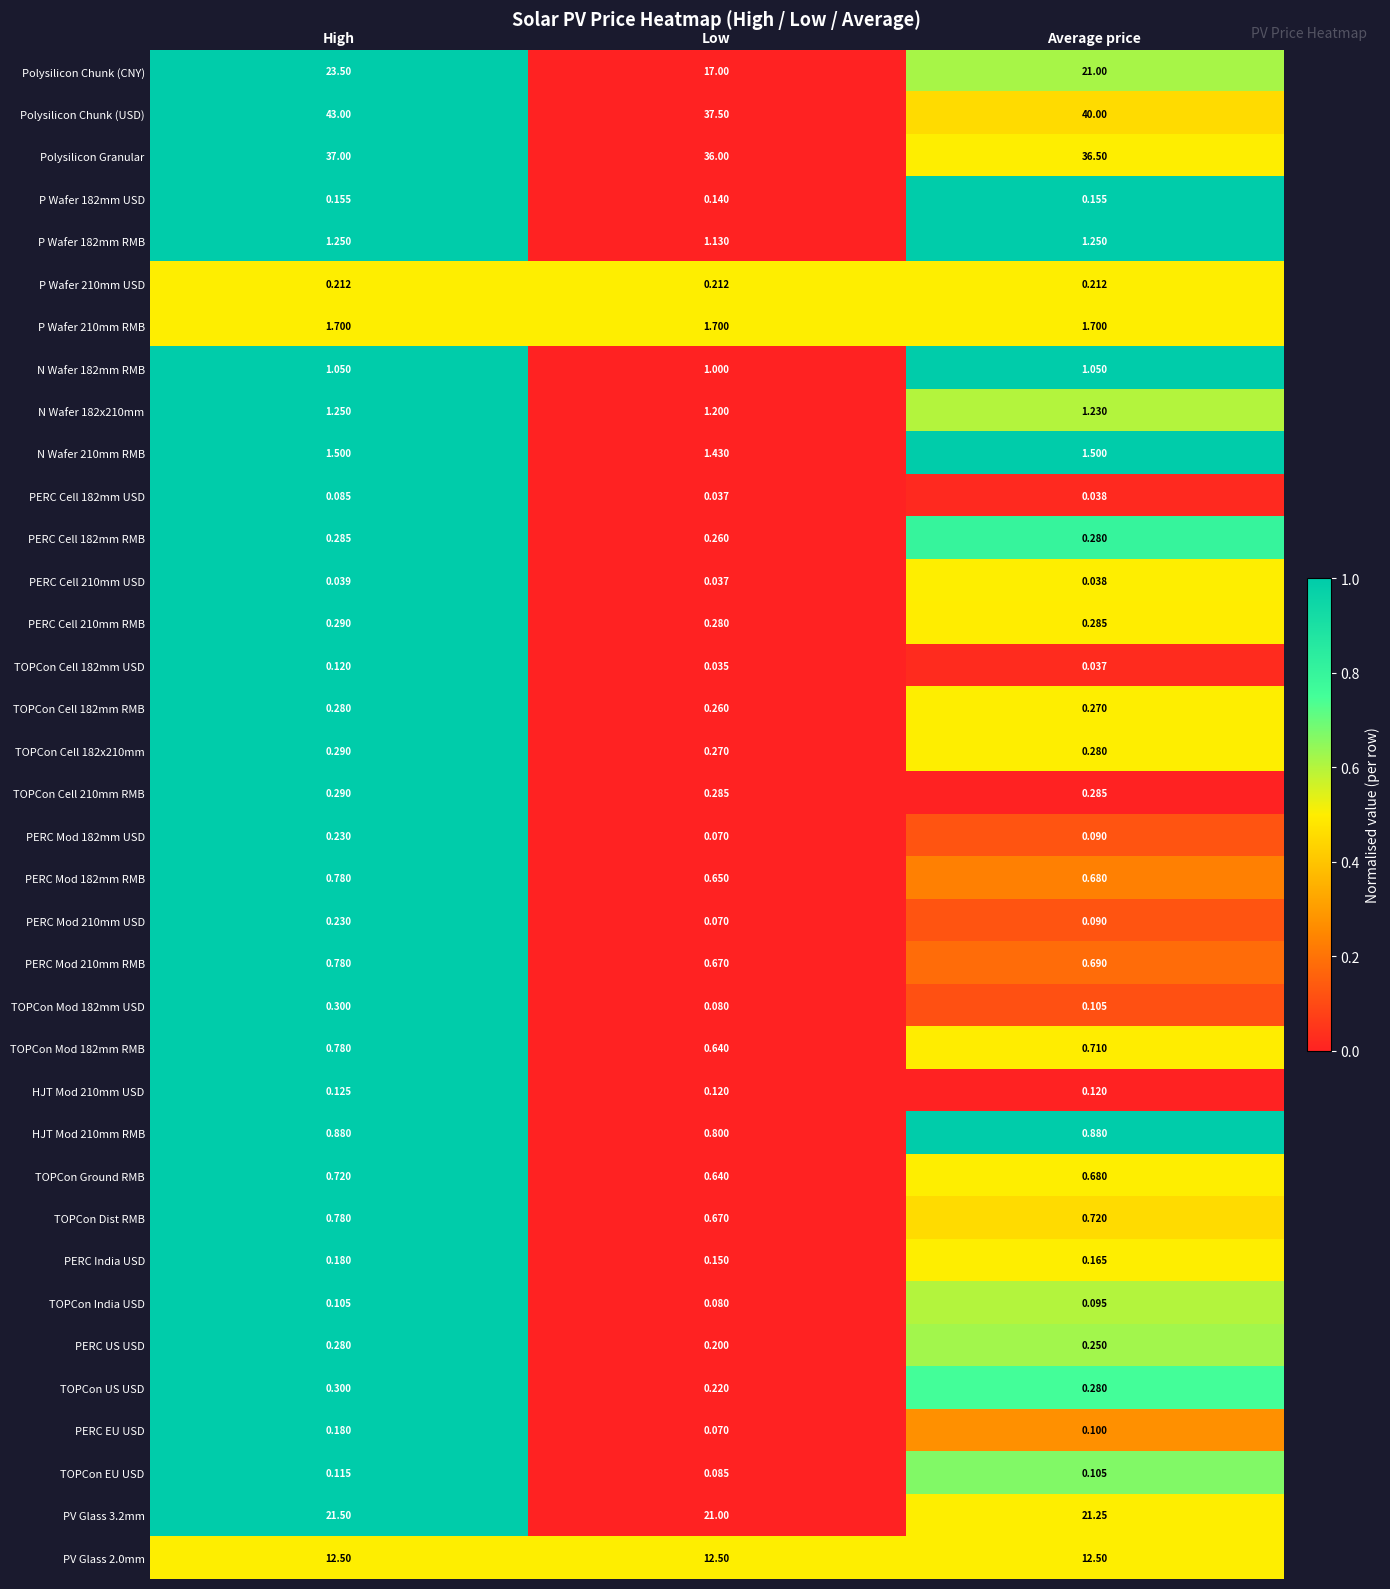

Rank the categories by PV Glass 3.2mm value from lowest to highest.

Low, Average price, High